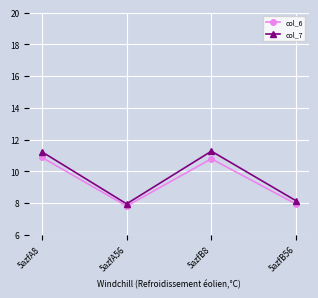

What is the average value of the col_6 series?

9.4